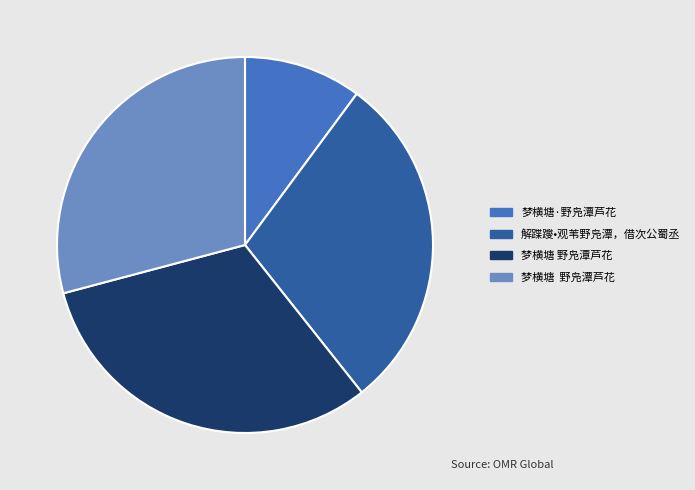

Is there any slice that represents more than half of the pie?

No